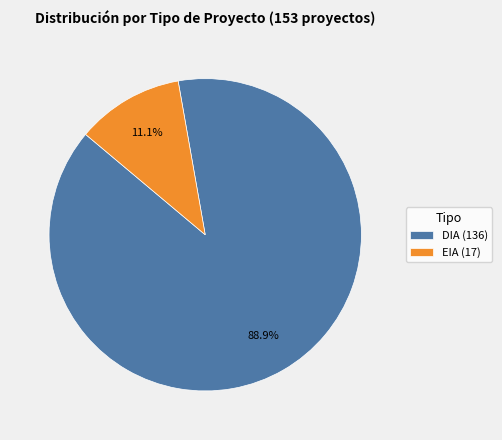

Which has a higher value, DIA or EIA?

DIA